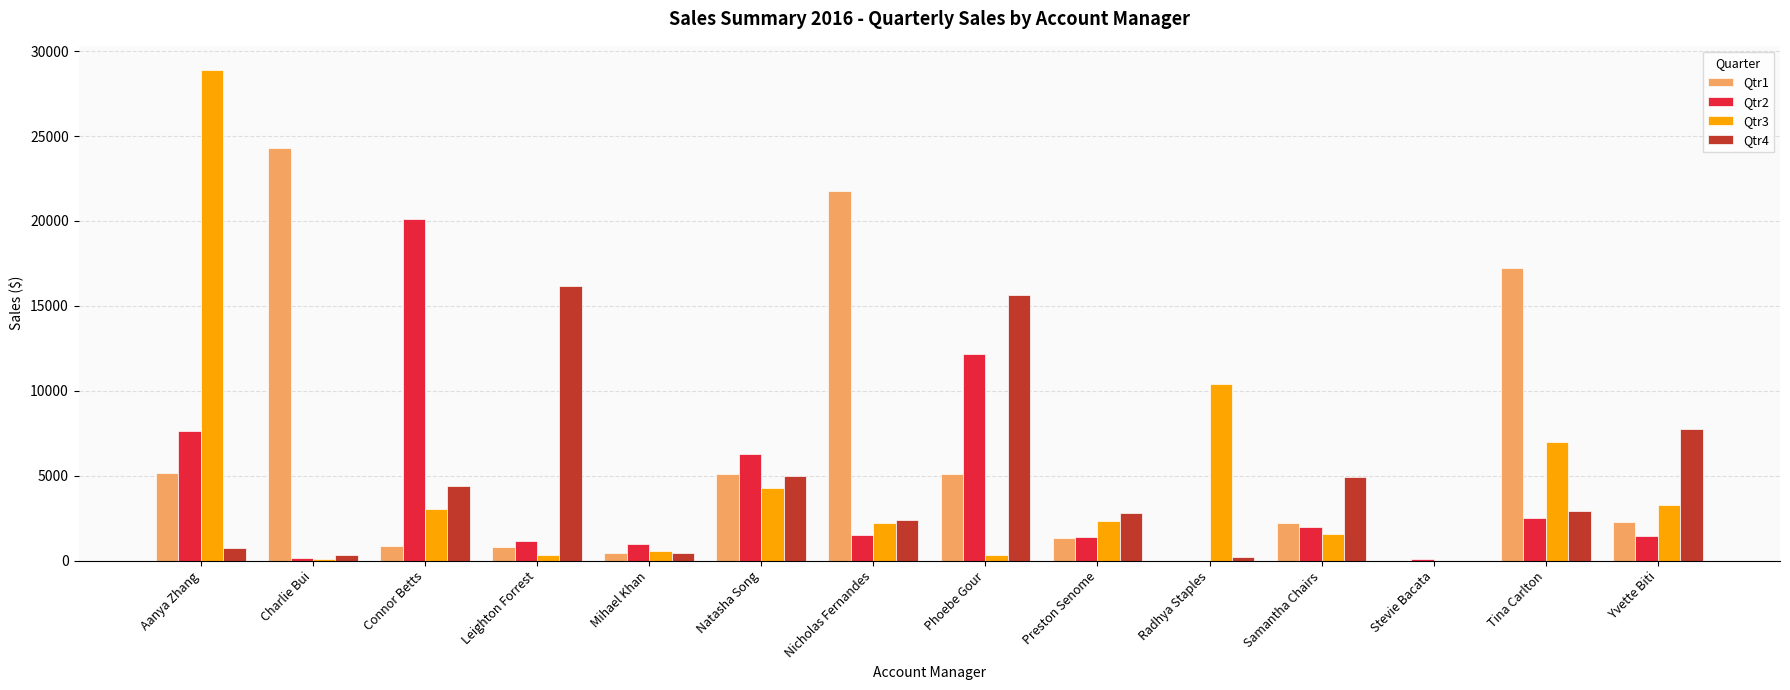

Are the bars grouped side by side (vs. stacked)?

Yes